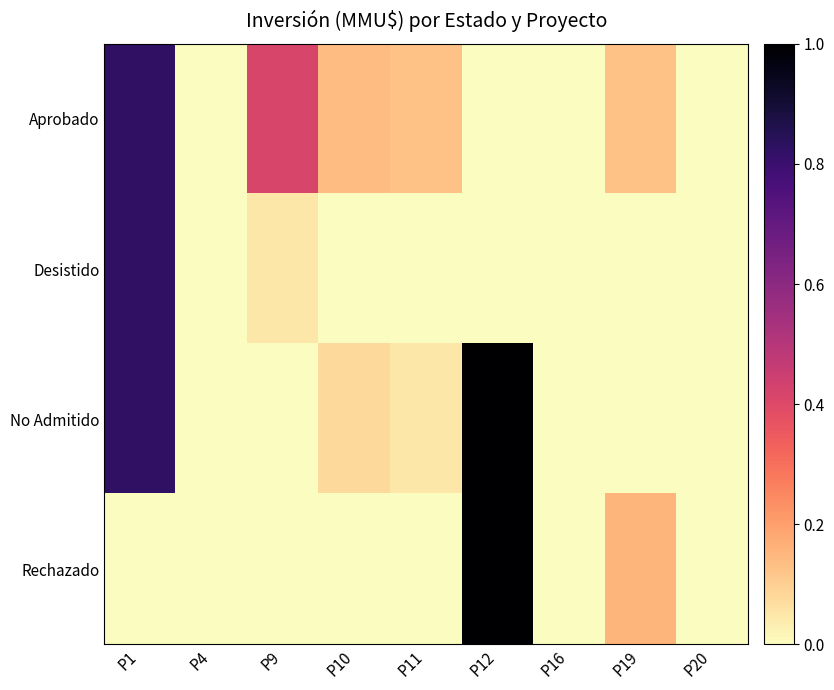

List the series in order of their peak value, highest first.

No Admitido, Rechazado, Aprobado, Desistido